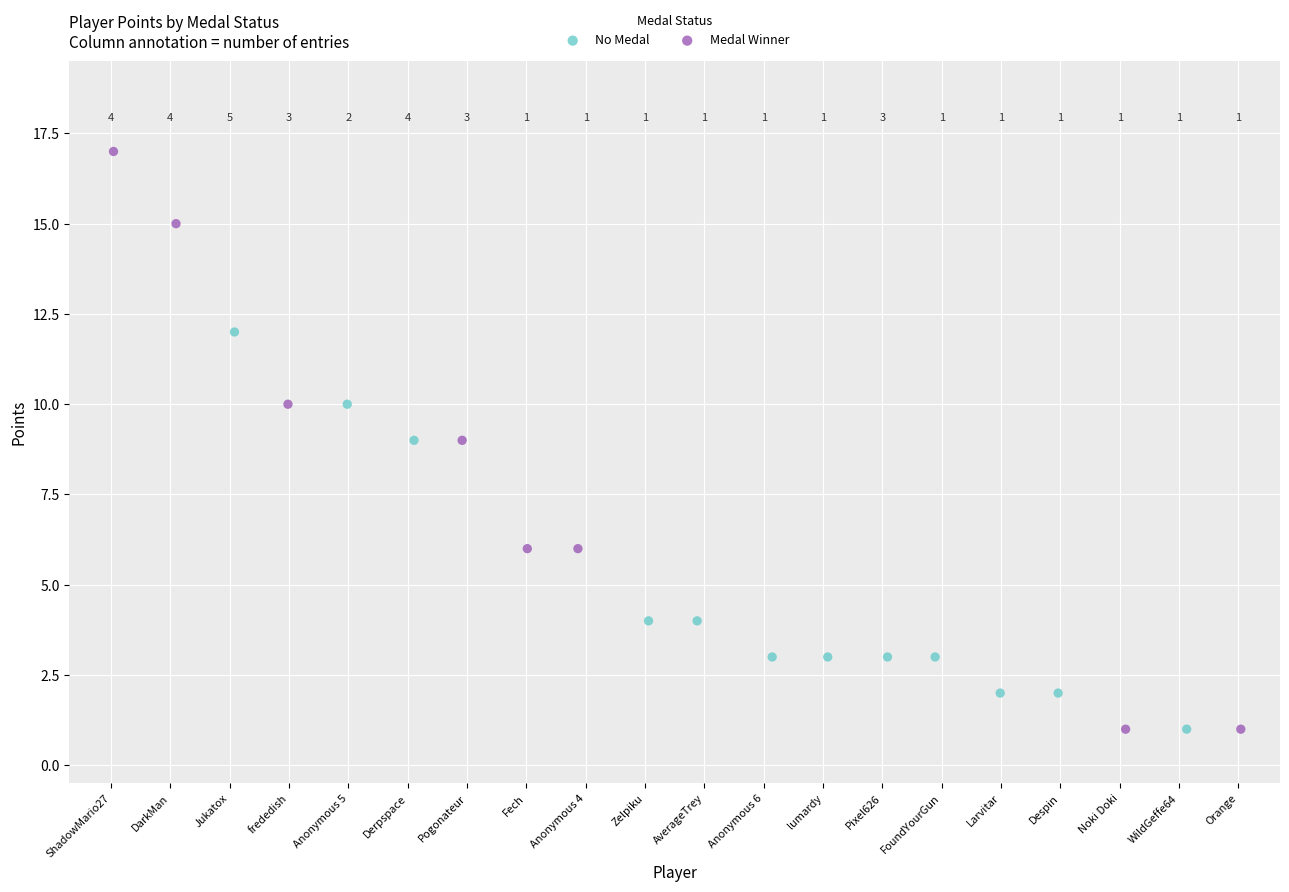

Which series has the widest spread of Y values?

Medal Winner